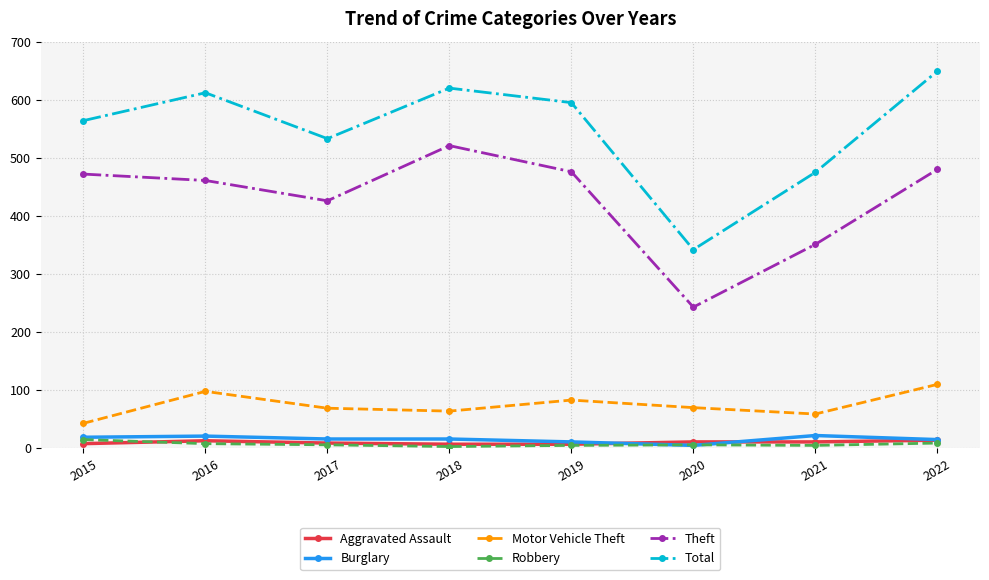

Which series changed the most between 2015 and 2020?

Theft